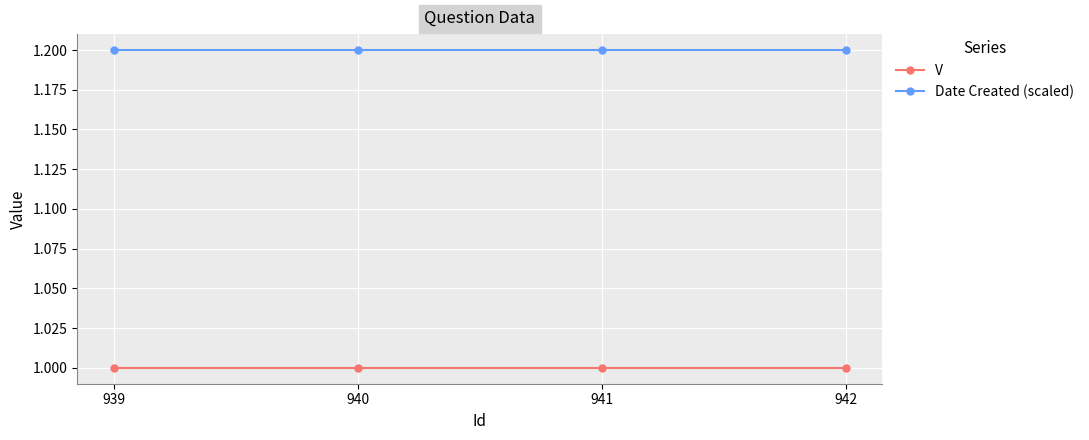

Reading left to right, extract all data points from this chart.

V: 1.0	1.0	1.0	1.0
Date Created (scaled): 1.2	1.2	1.2	1.2